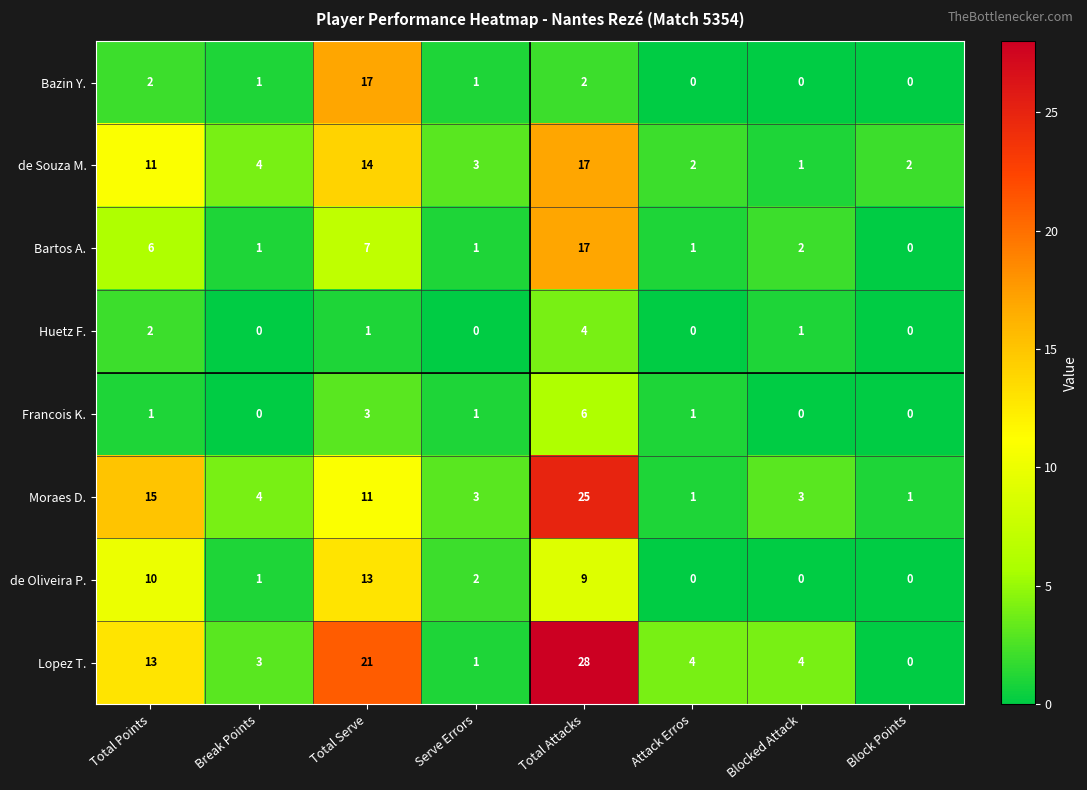

How many Francois K. values are between 0 and 3?

7